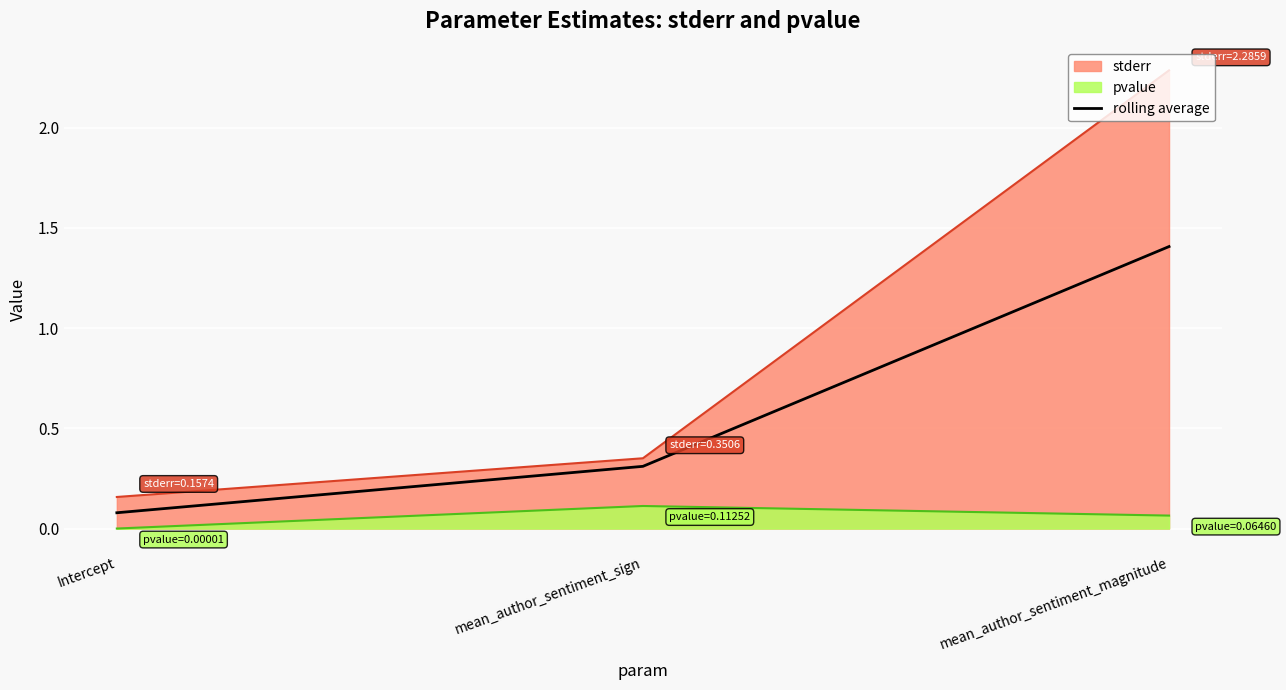

True or false: the data shows 0.1 at Intercept.

True